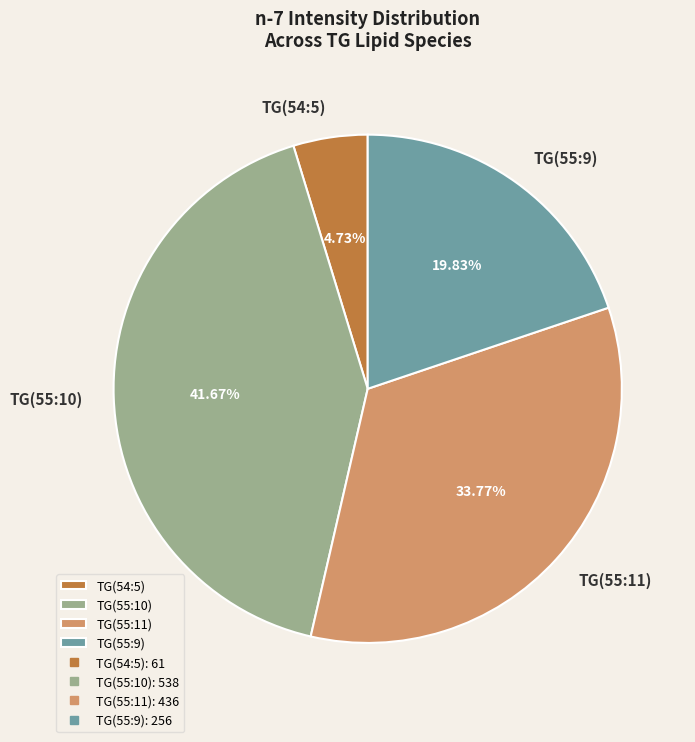

Is TG(55:9) the majority of the pie?

No